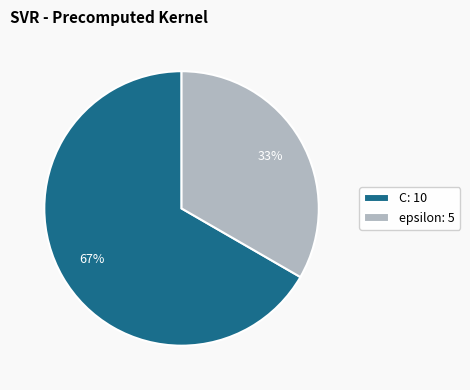

Do C and epsilon together represent more than half of the pie?

Yes